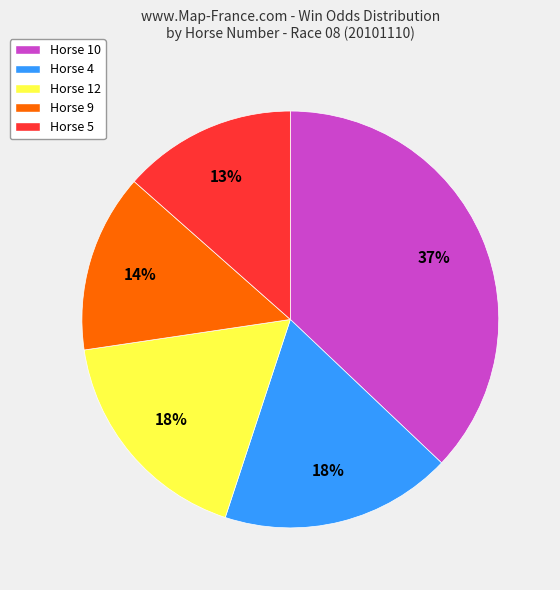

Is there any slice that represents more than half of the pie?

No